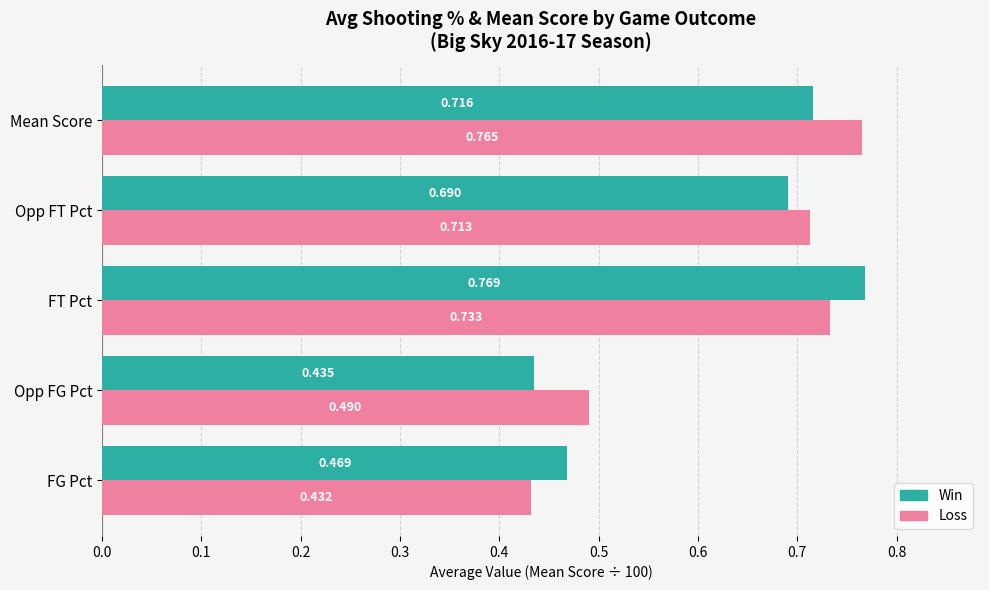

Which series changed the most between FG Pct and Mean Score?

Loss